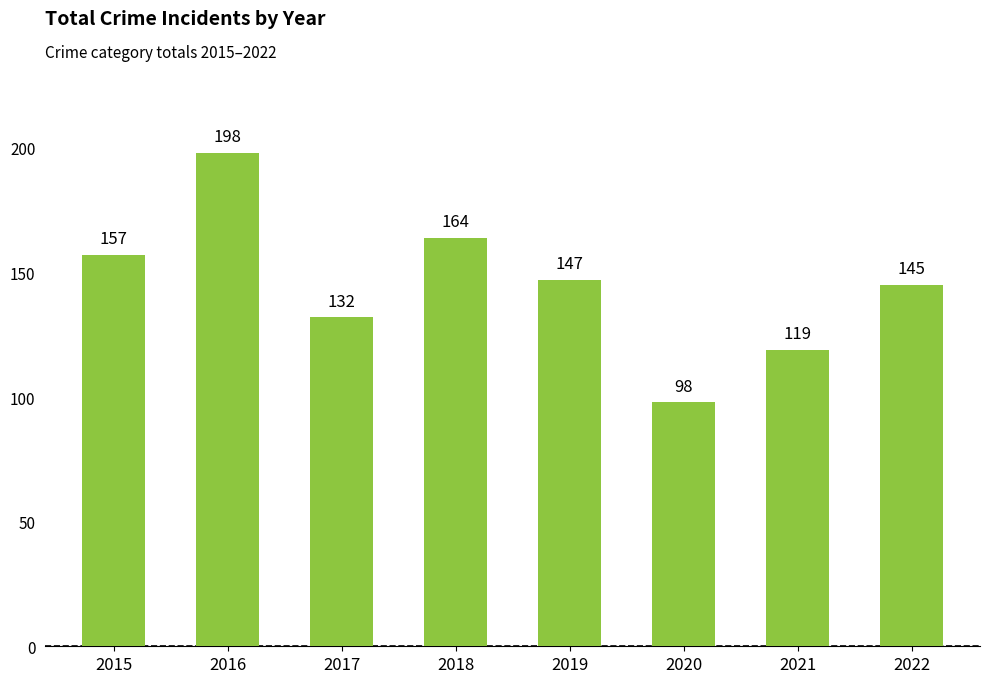

List the labels in order of value, largest first.

2016, 2018, 2015, 2019, 2022, 2017, 2021, 2020